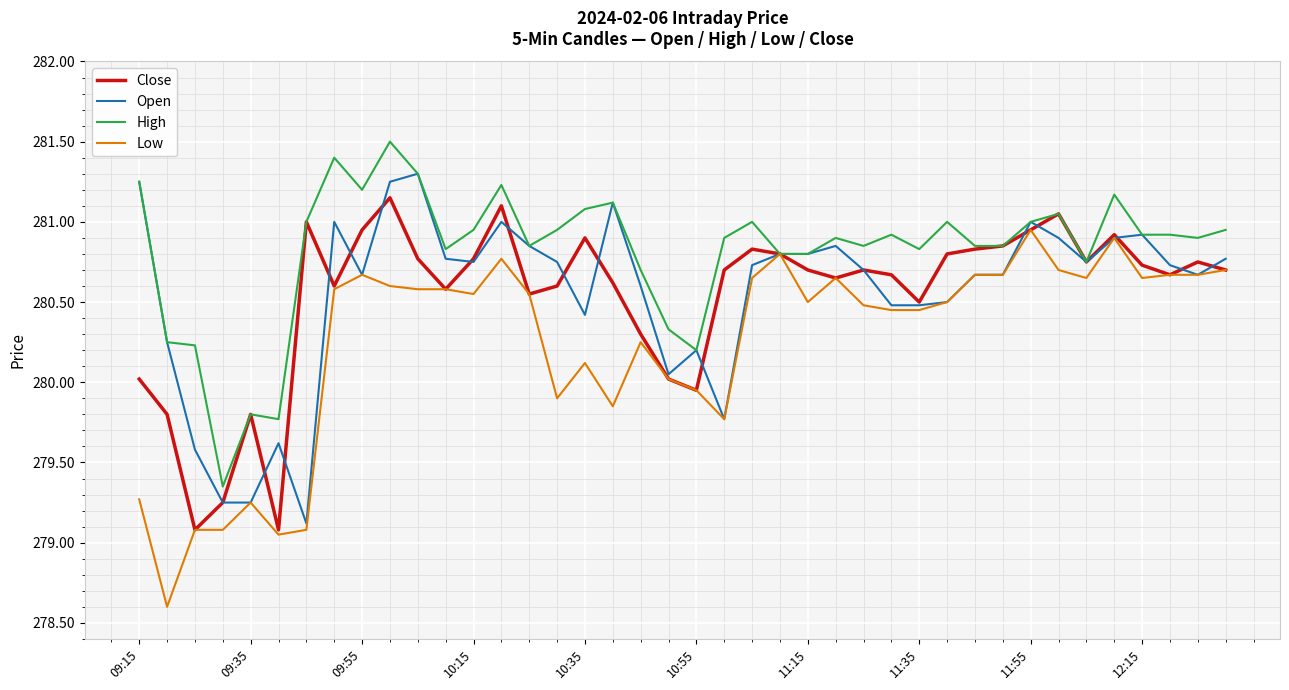

How many lines are shown in the chart?

4